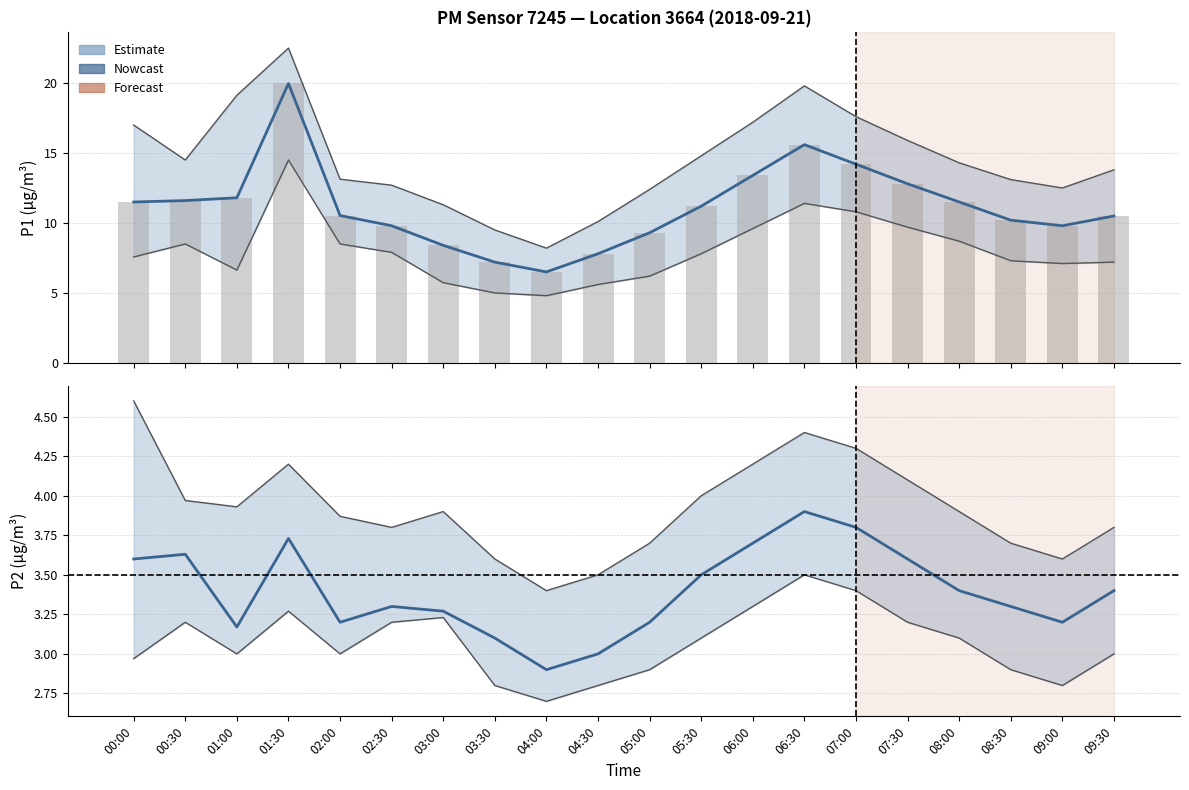

Reading left to right, list all the values displayed in this chart.

P1 estimate: 11.5	11.6	11.8	20.0	10.5	9.8	8.4	7.2	6.5	7.8	9.3	11.2	13.4	15.6	14.2	12.8	11.5	10.2	9.8	10.5
P1 observed: 11.5	11.6	11.8	20.0	10.5	9.8	8.4	7.2	6.5	7.8	9.3	11.2	13.4	15.6	14.2	12.8	11.5	10.2	9.8	10.5
P2 estimate: 3.6	3.6	3.2	3.7	3.2	3.3	3.3	3.1	2.9	3.0	3.2	3.5	3.7	3.9	3.8	3.6	3.4	3.3	3.2	3.4